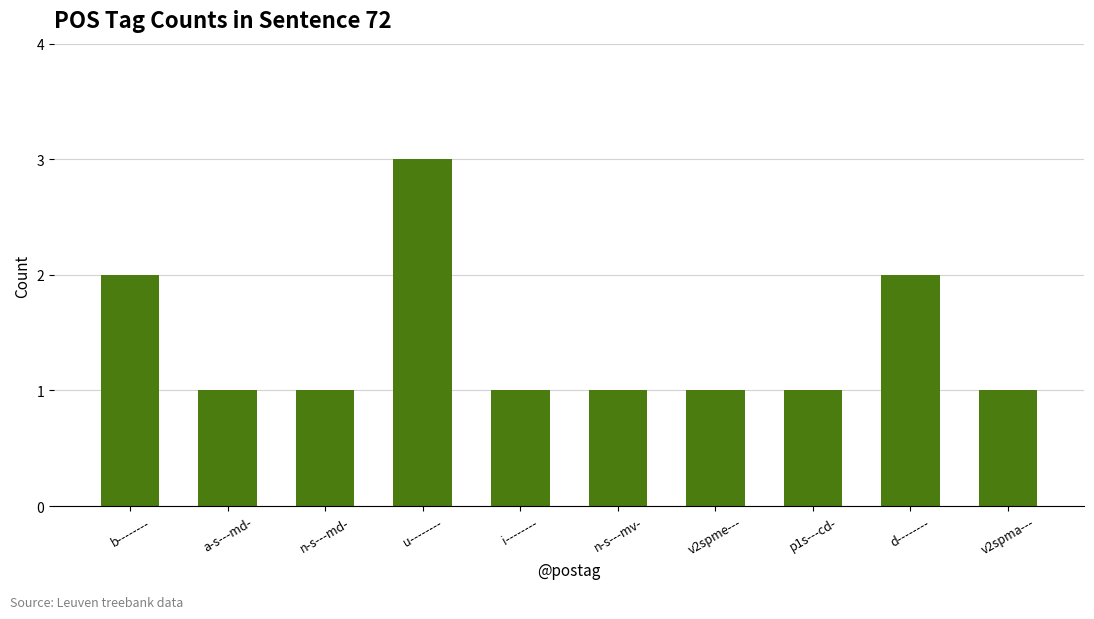

What is the ratio of the value at n-s---md- to the value at i--------?

1.0